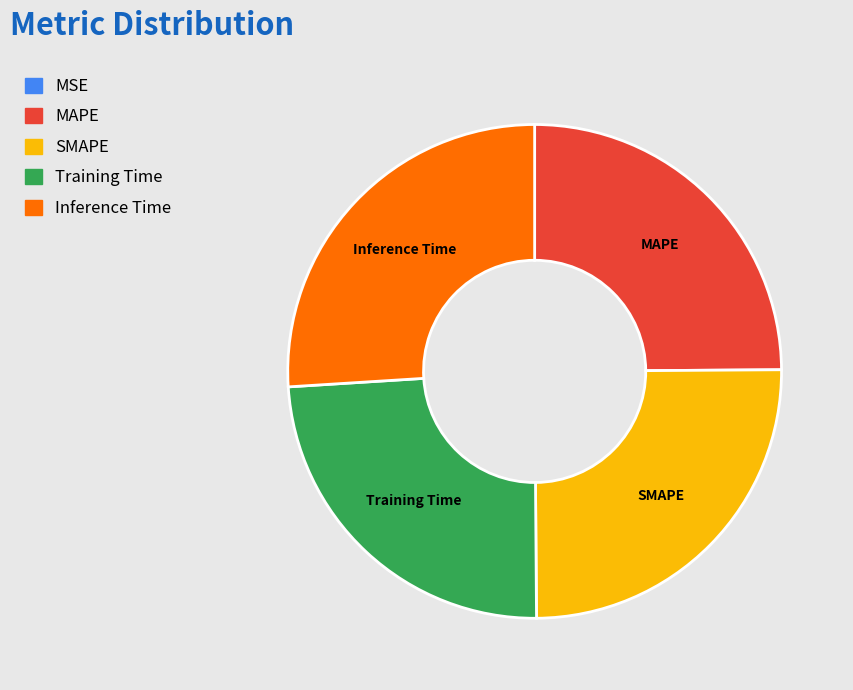

Do Inference Time and MAPE together represent more than half of the pie?

Yes